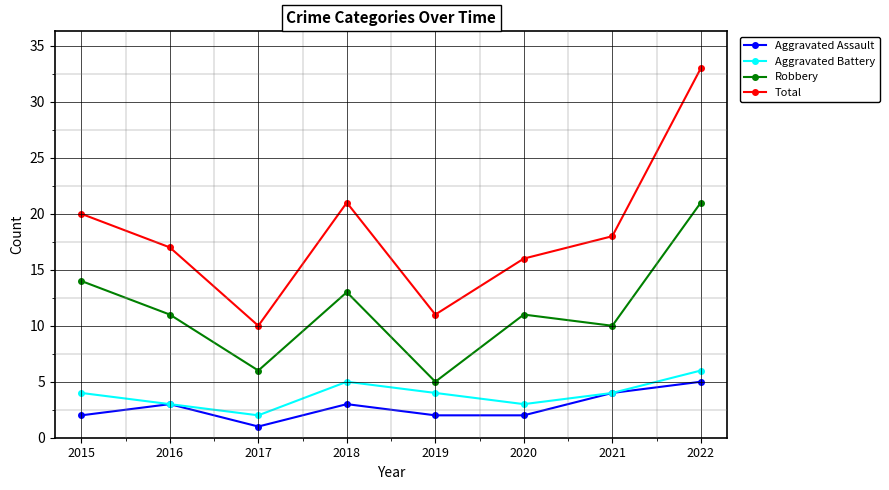

True or false: Aggravated Battery has more than 0 points higher than both neighbors.

True